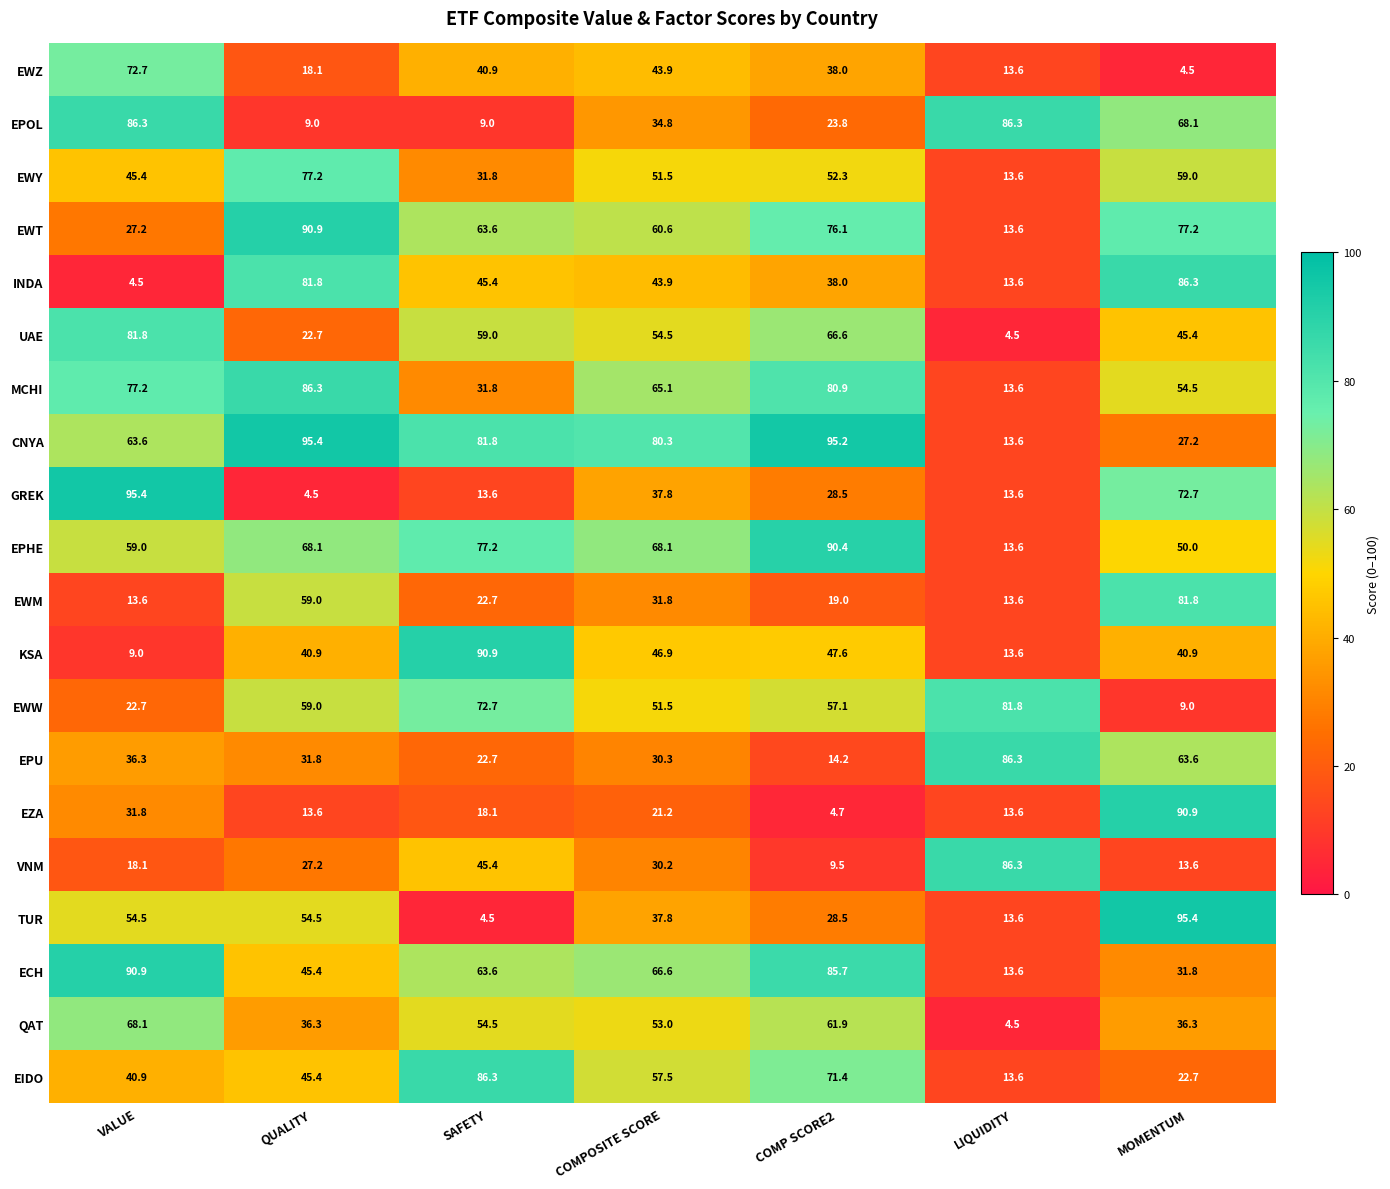

What is the difference between the highest and lowest values at COMPOSITE SCORE?

59.1